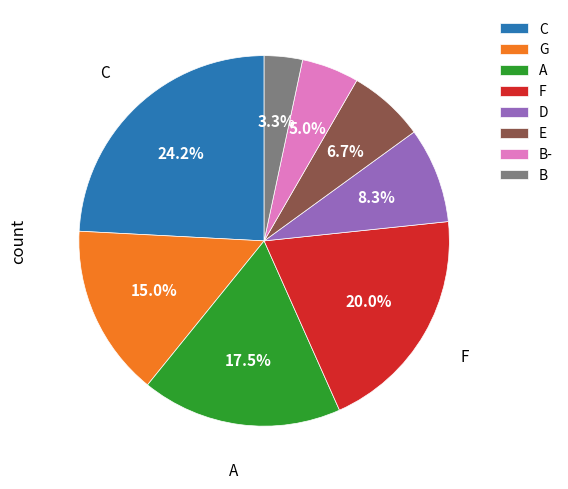

To the nearest percent, what is the difference between the largest and smallest slice percentages?

21%